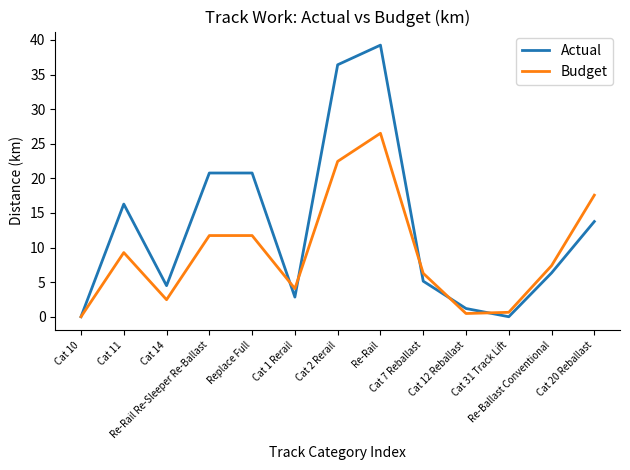

What value does the Budget series have at Replace Full?

11.7